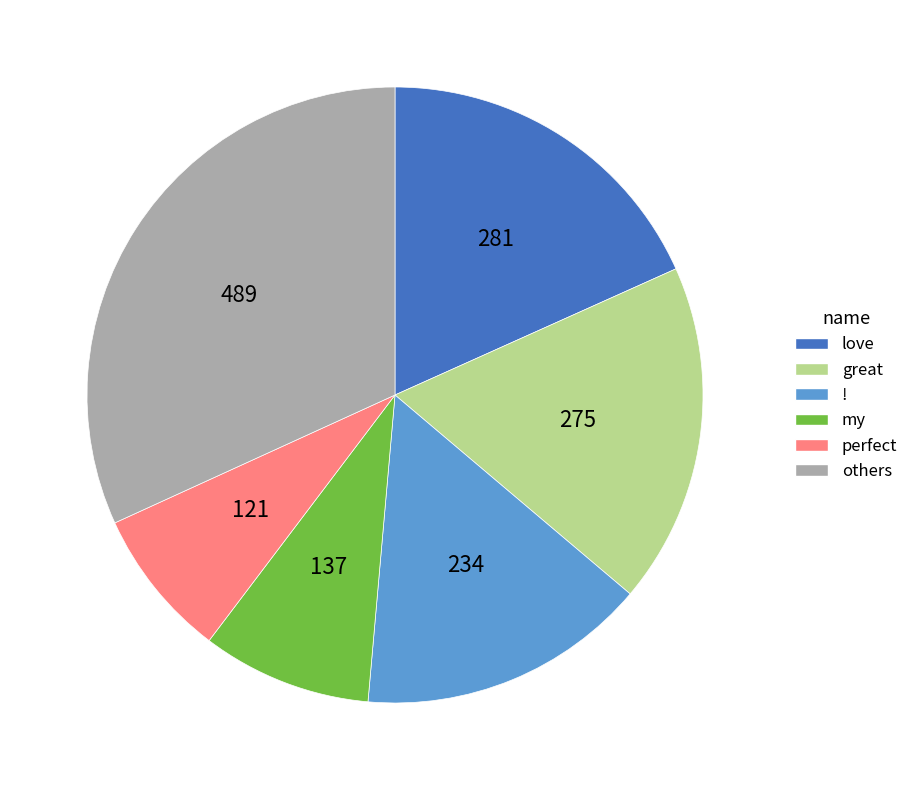

Is there any slice that represents more than half of the pie?

No